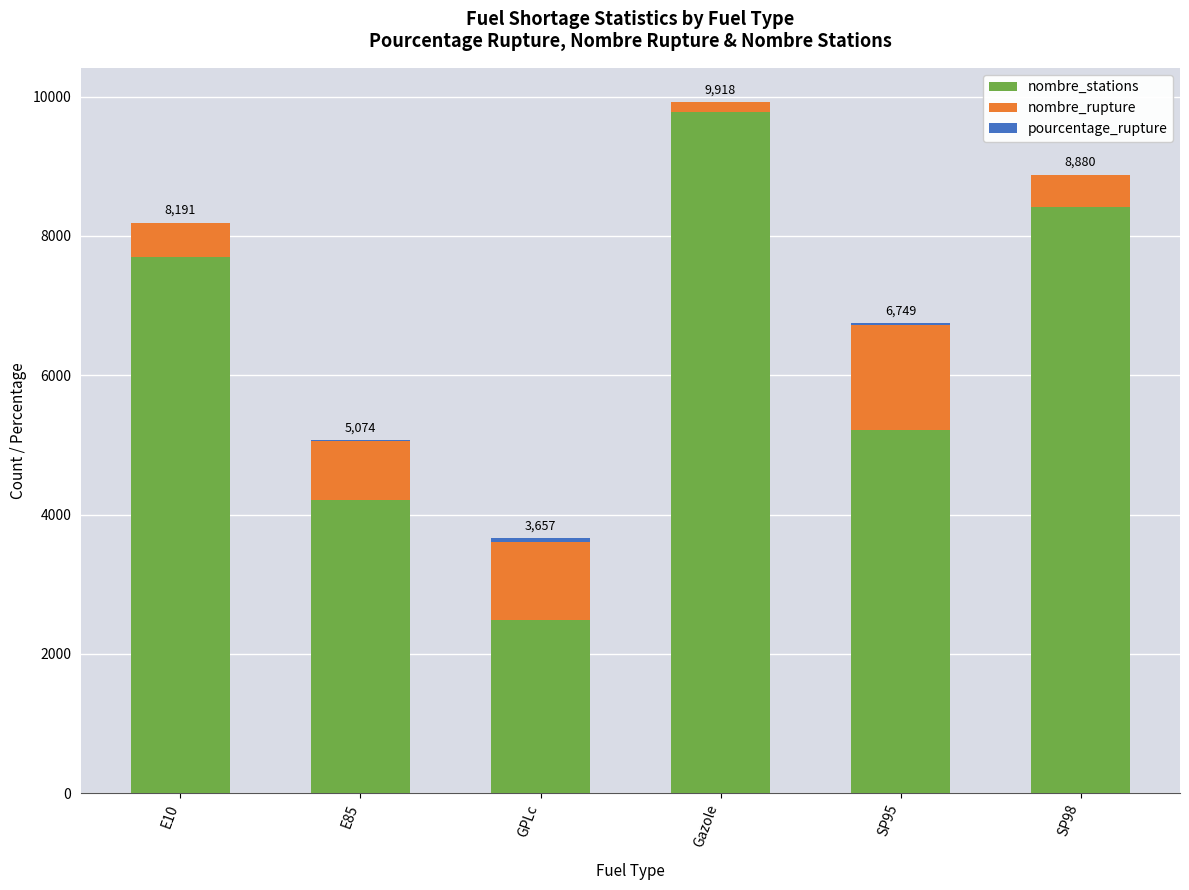

The value of nombre_stations at E85 is 6313.7. True or false?

False